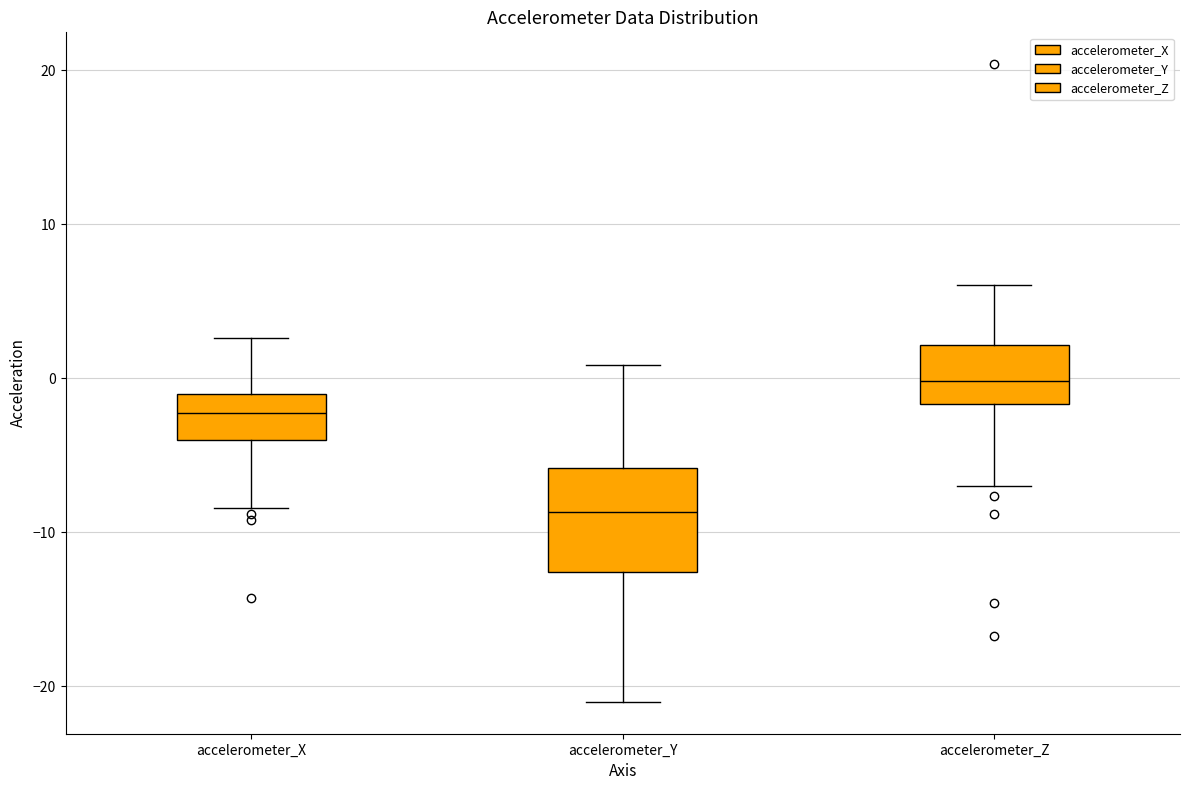

Where is the lower edge of the box for accelerometer_Y on the y-axis? The values are not printed on the chart, so give them approximately, as read against the axis.

-13